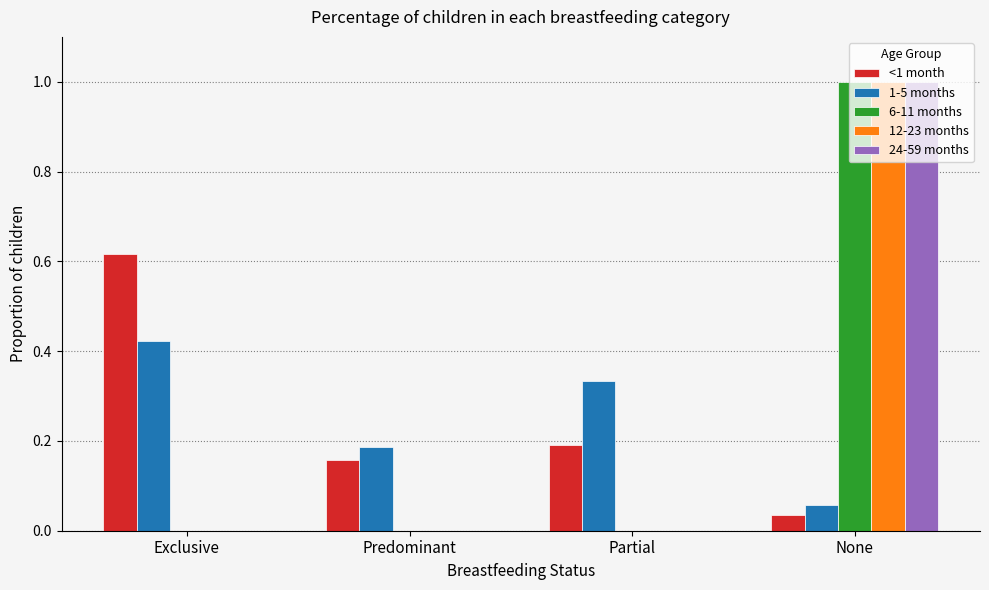

At which label does 24-59 months reach its peak?

None